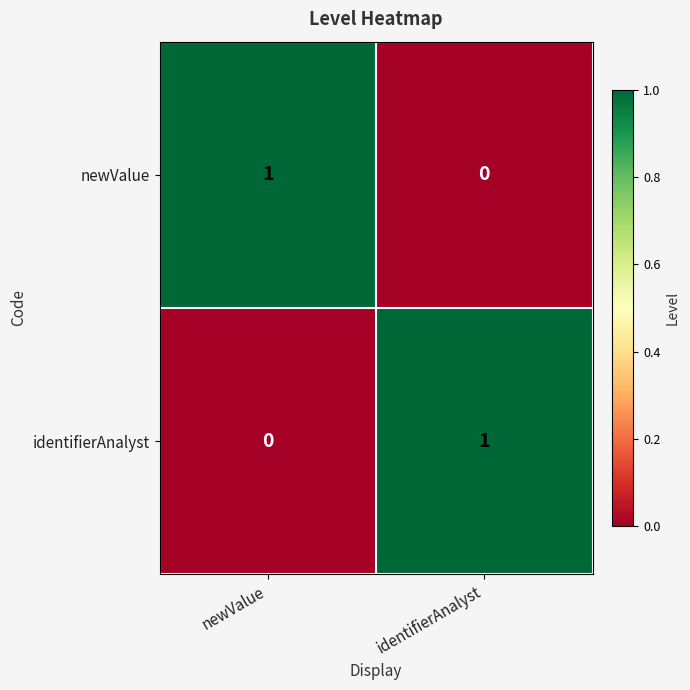

Count the number of data series in this chart.

2